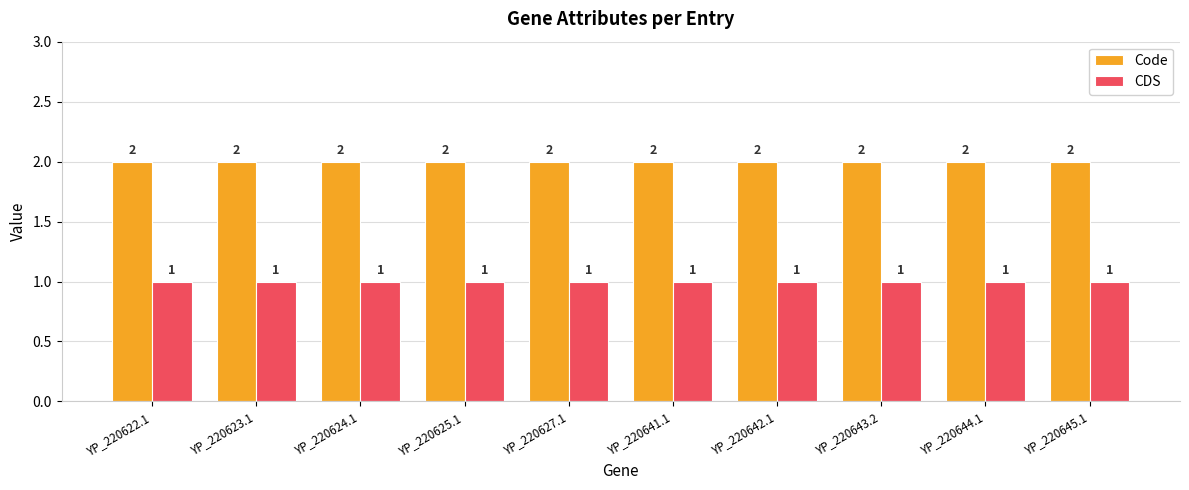

What is the label of the 8th bar from the left?

YP_220643.2